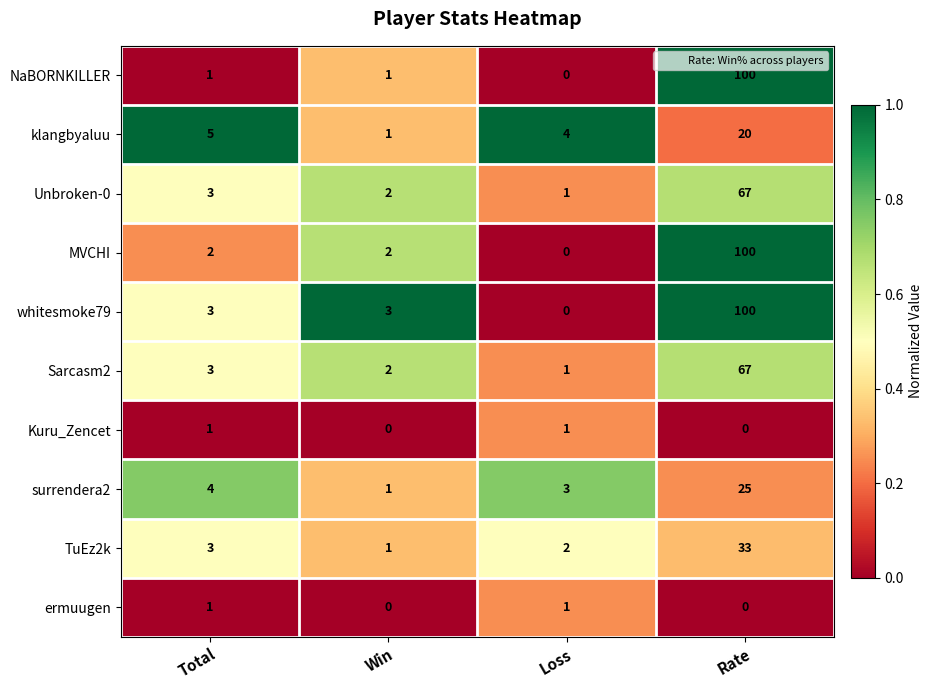

What is the difference between the maximum and minimum values in the MVCHI series?

100